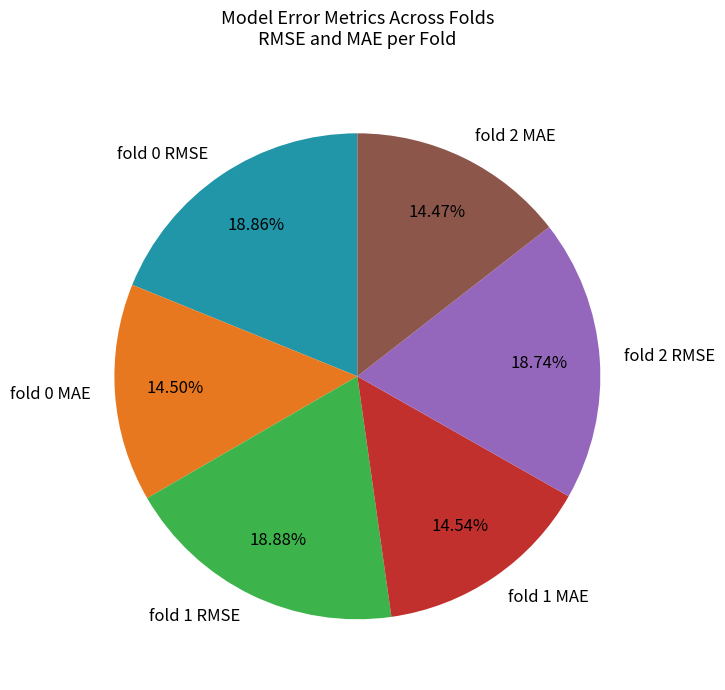

Which has a higher value, fold 0 MAE or fold 1 RMSE?

fold 1 RMSE